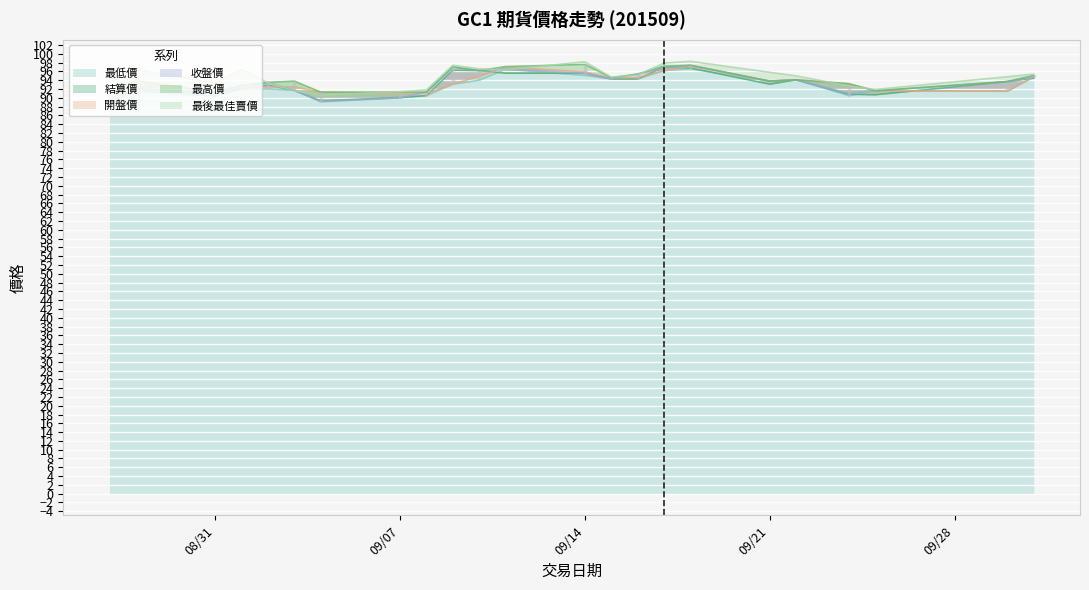

What is the value of the 最高價 point at the 18th from the left?

93.8